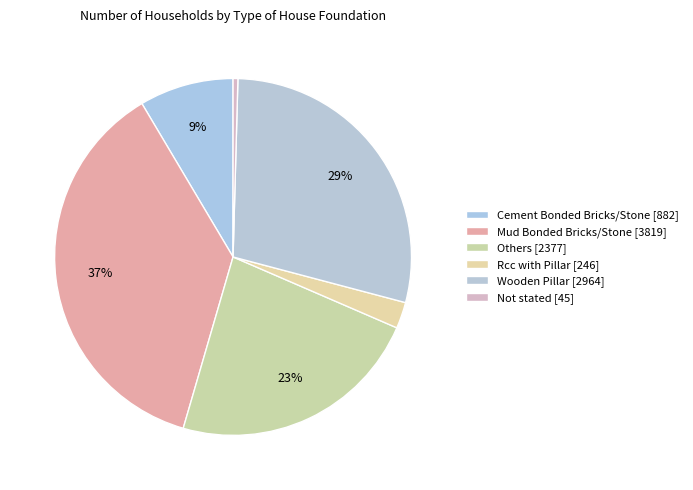

Does any single category account for the majority?

No